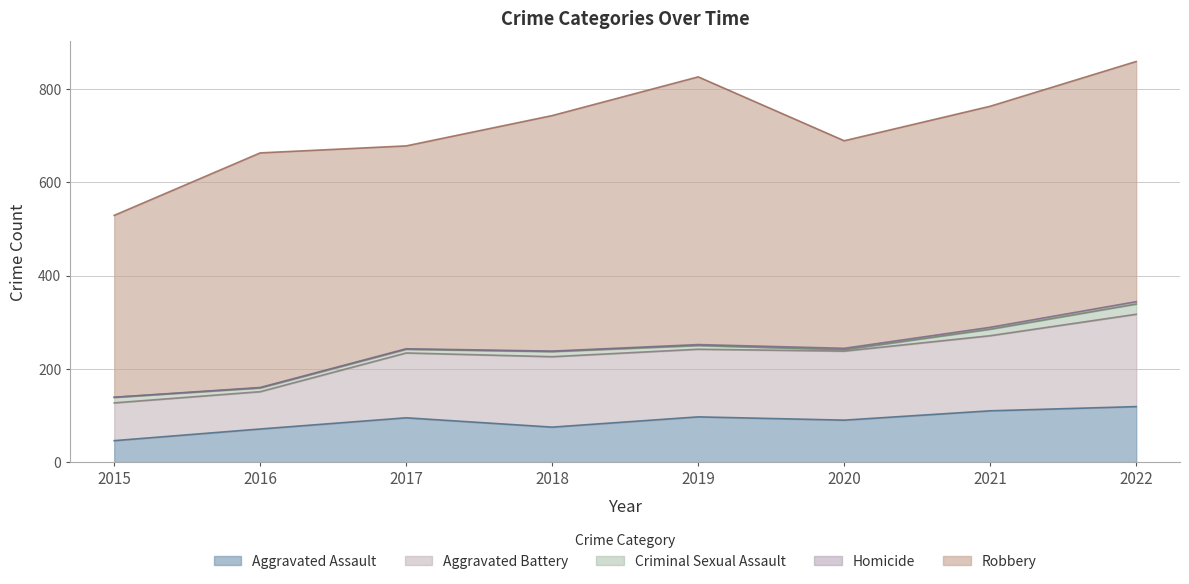

At 2017, list the series in order from largest to smallest.

Robbery, Aggravated Battery, Aggravated Assault, Criminal Sexual Assault, Homicide